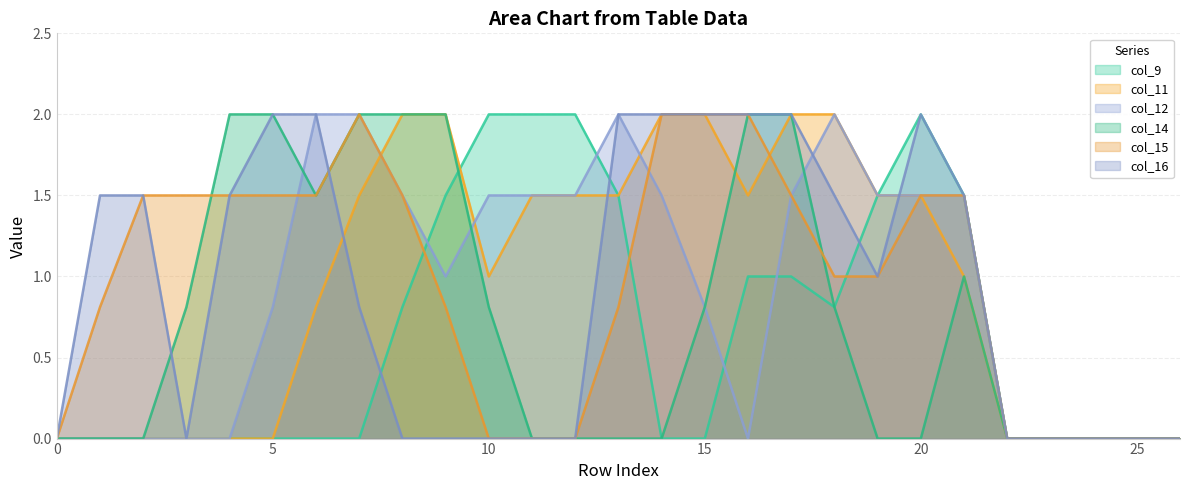

What is the difference between the maximum and minimum values in the col_12 series?

2.0